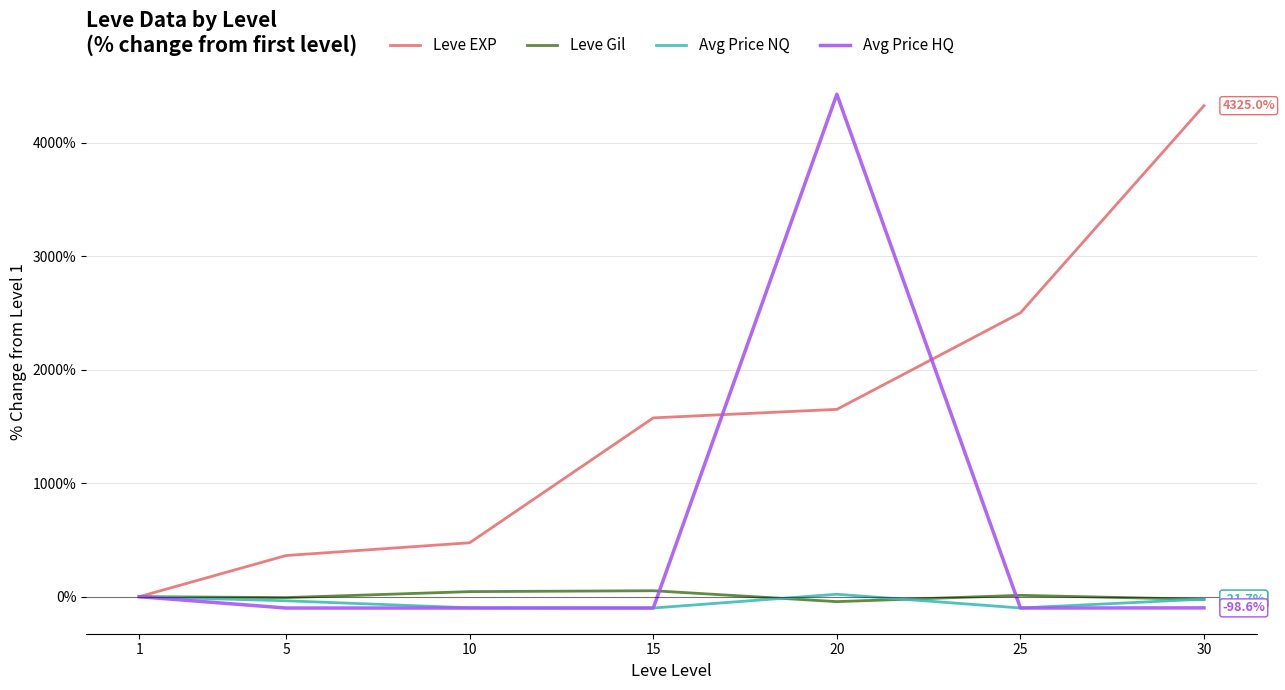

What is the lowest value of the Avg Price HQ series?

-100.0